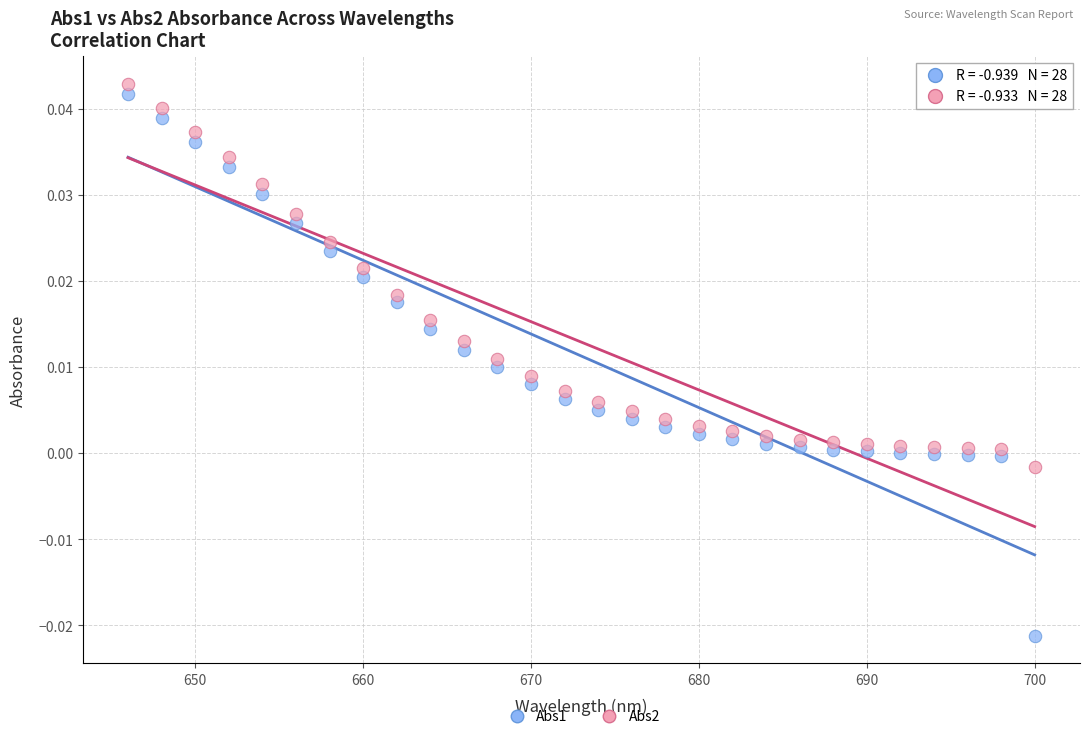

Across all data points, what is the range of X values (max minus min)?

54.0